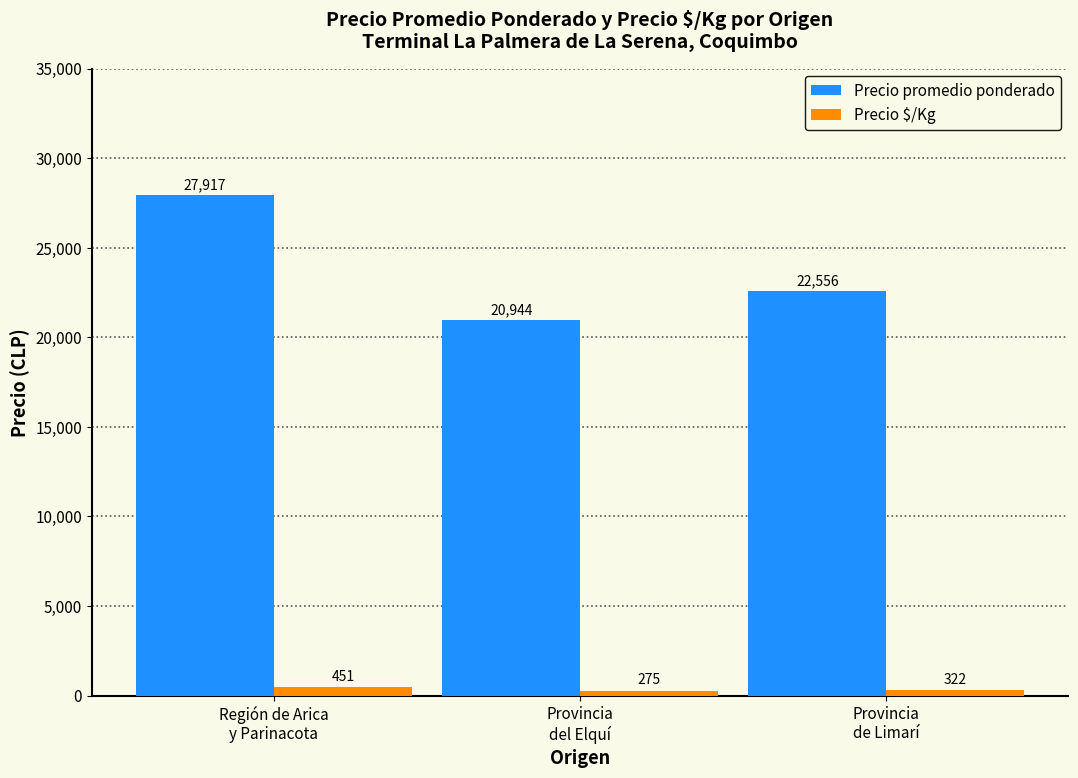

Where is Precio promedio ponderado nearest to the value 24430?

Provincia
de Limarí